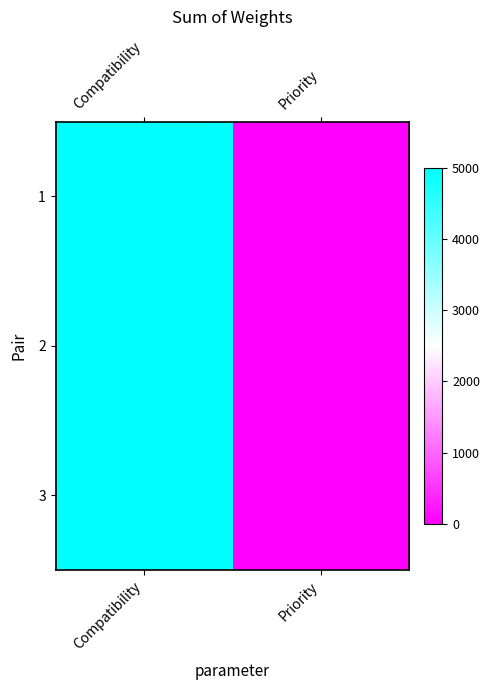

At how many categories does at least one series exceed 2665?

1